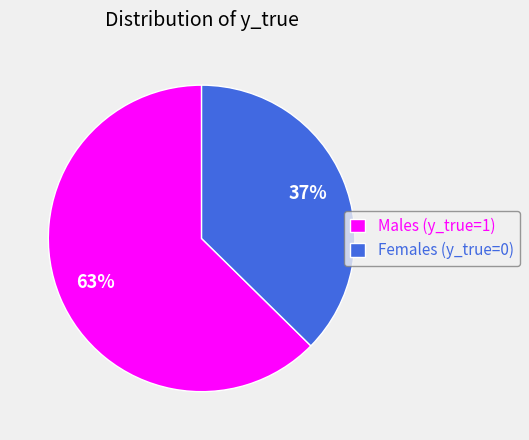

Which has a higher value, Males (y_true=1) or Females (y_true=0)?

Males (y_true=1)